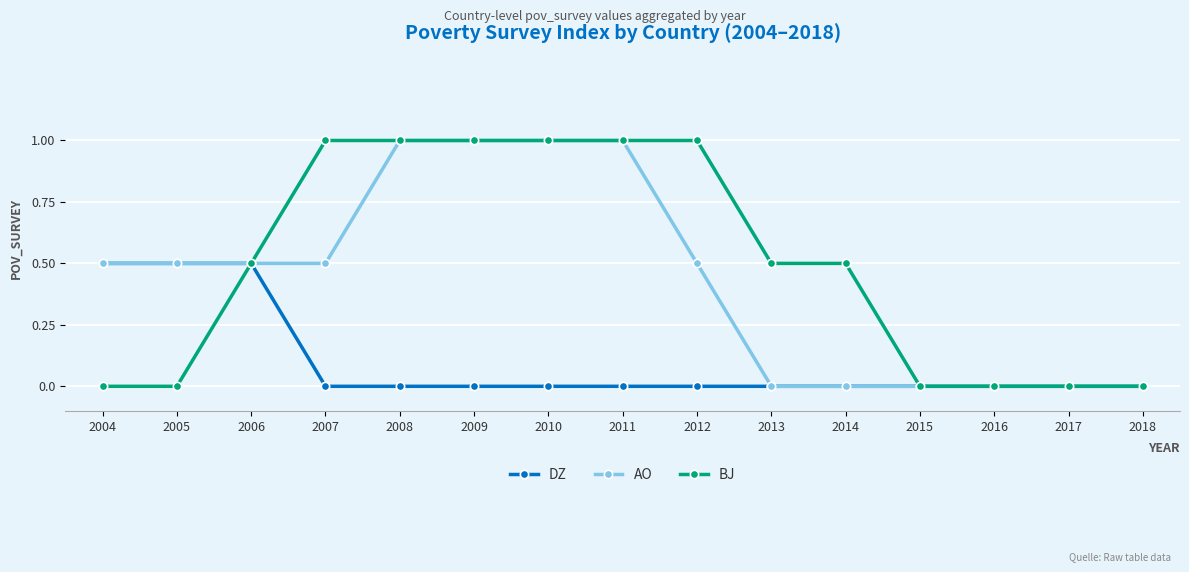

Does the chart display data point markers on the line(s)?

Yes